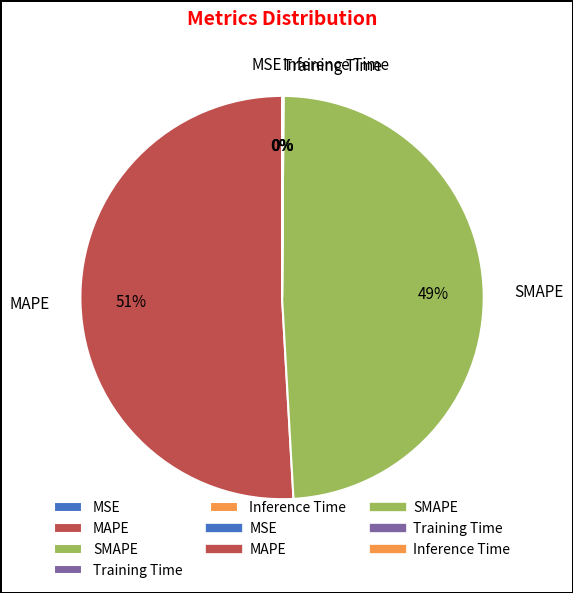

Which category has the biggest portion of the pie?

MAPE